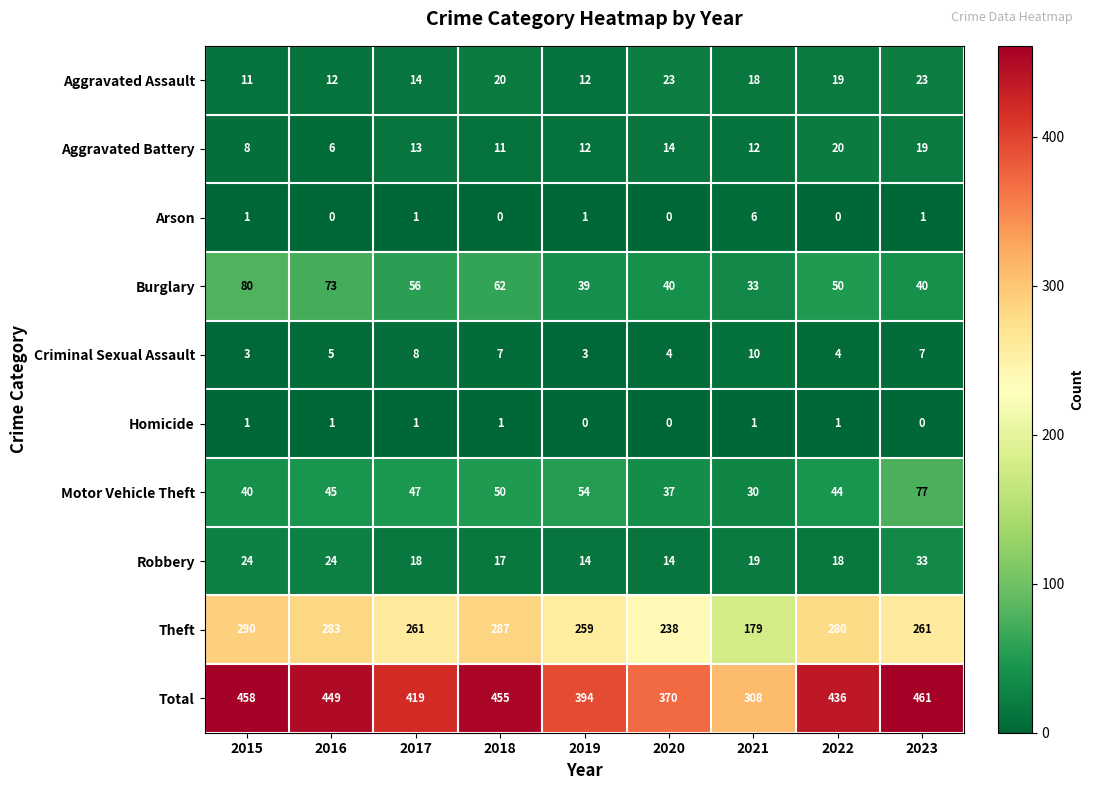

What is the lowest value of the Burglary series?

33